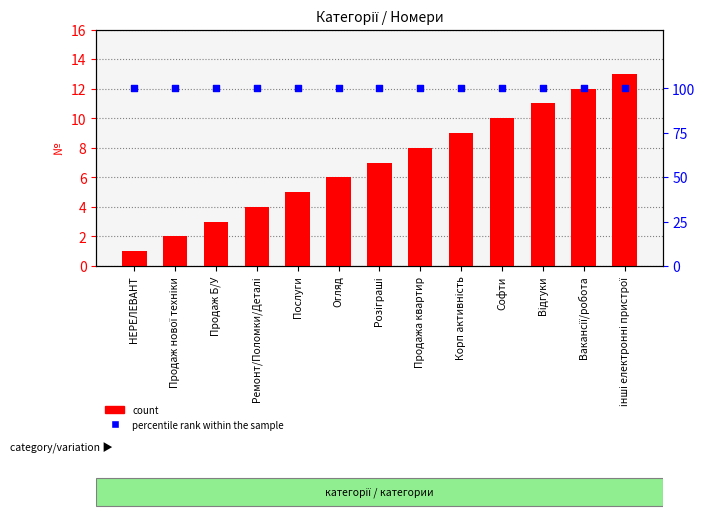

Is the value of count at Продаж Б/У greater than the value of percentile rank within the sample at Огляд?

No